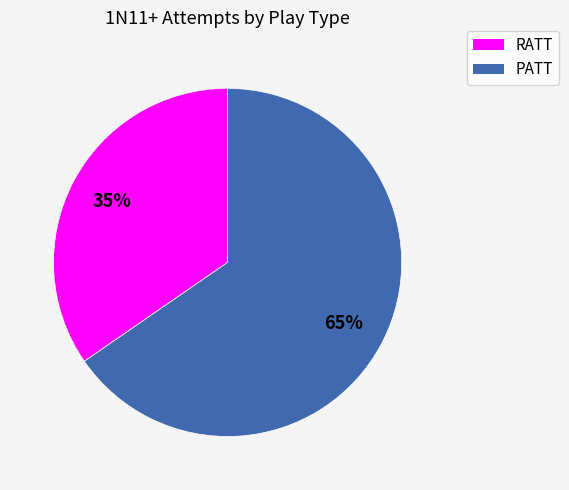

Which has a higher value, RATT or PATT?

PATT